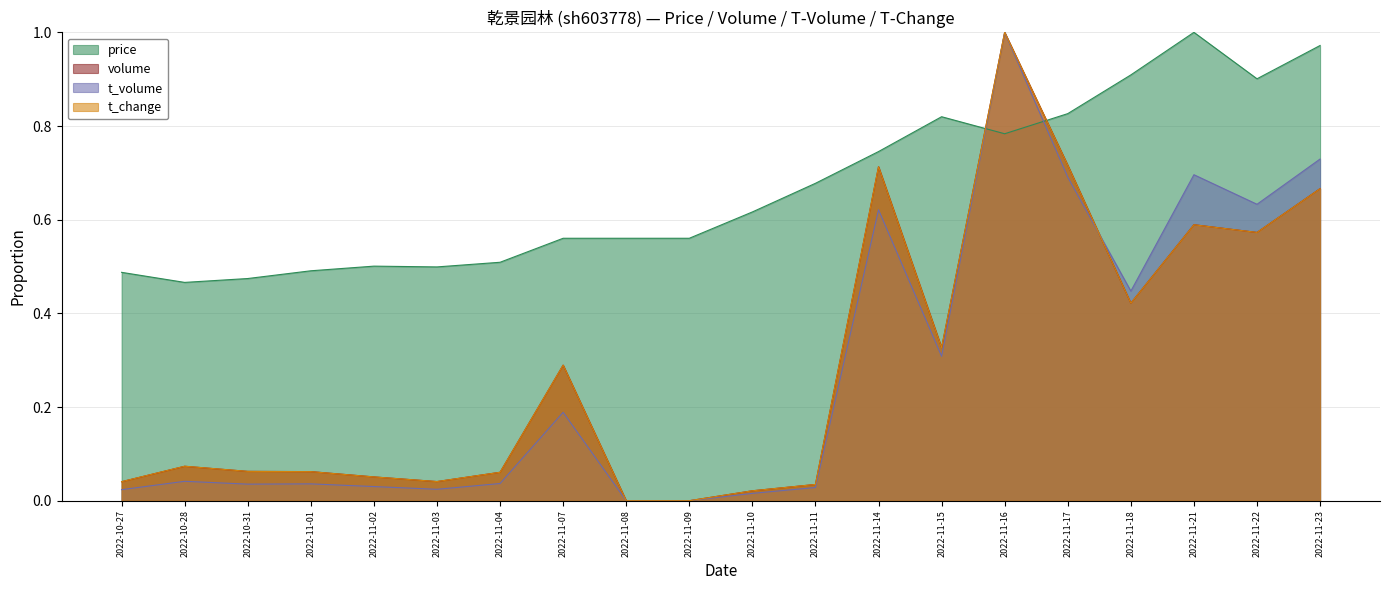

Count the number of categories in the chart.

20